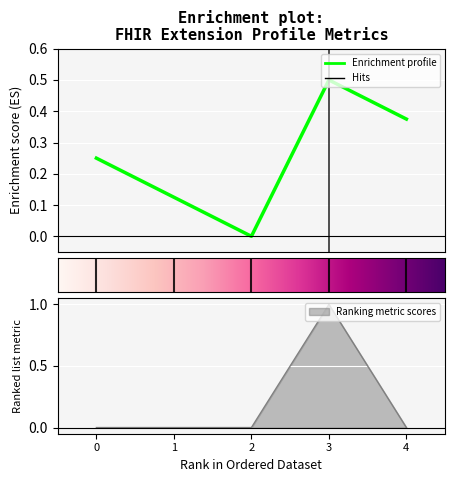

What is the sum of all values?

1